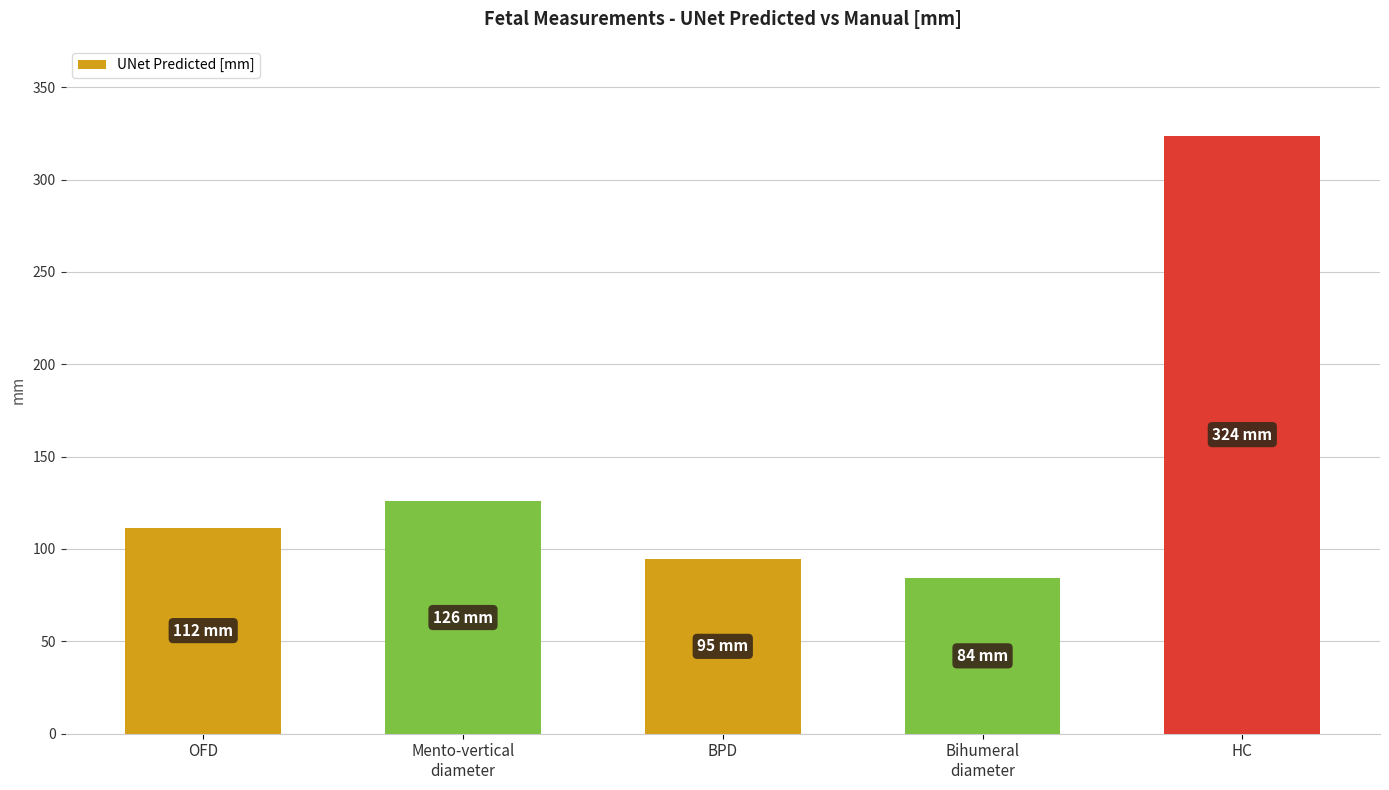

Reading left to right, extract all data points from this chart.

OFD=111.6	Mento-vertical
diameter=125.8	BPD=94.6	Bihumeral
diameter=84.3	HC=323.9